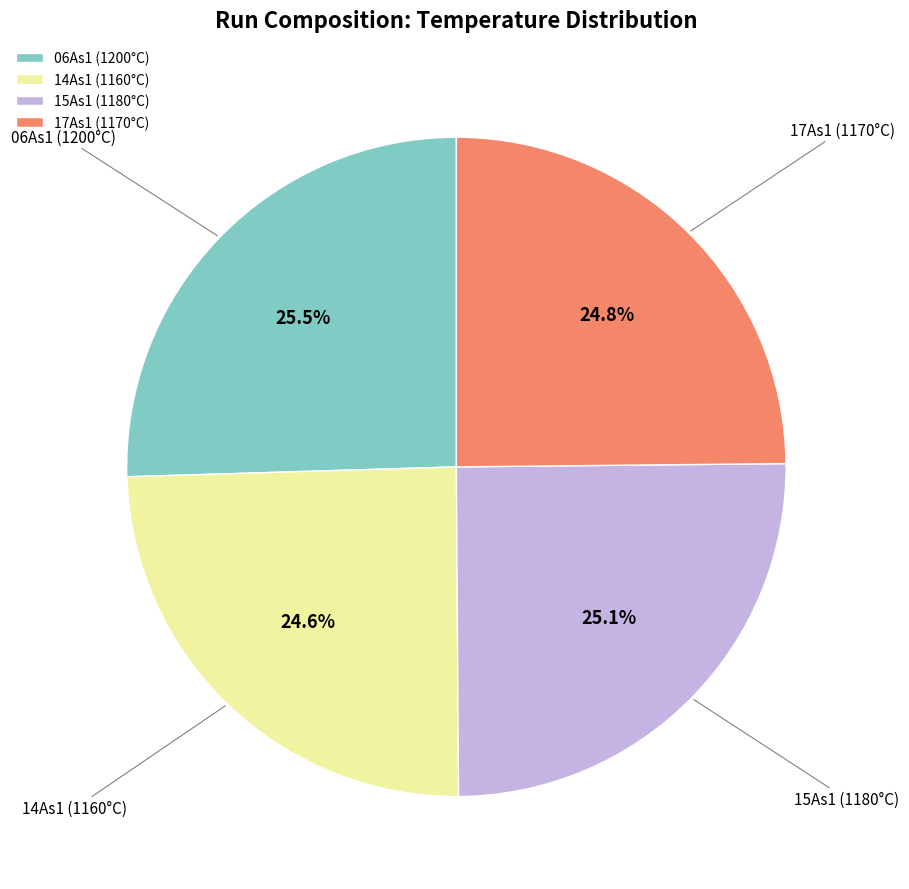

What is the ratio of the value at 06As1 to the value at 14As1?

1.0